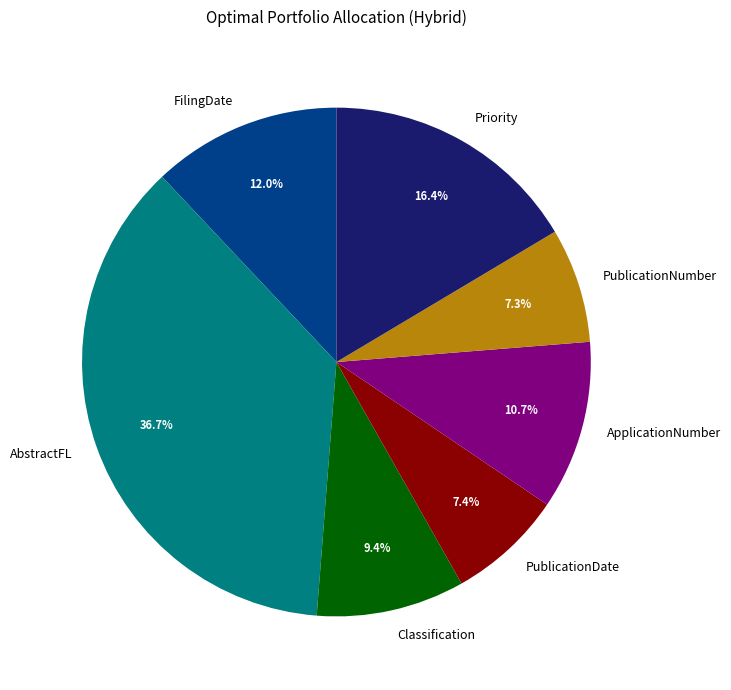

To the nearest percent, what is the average slice percentage?

14%